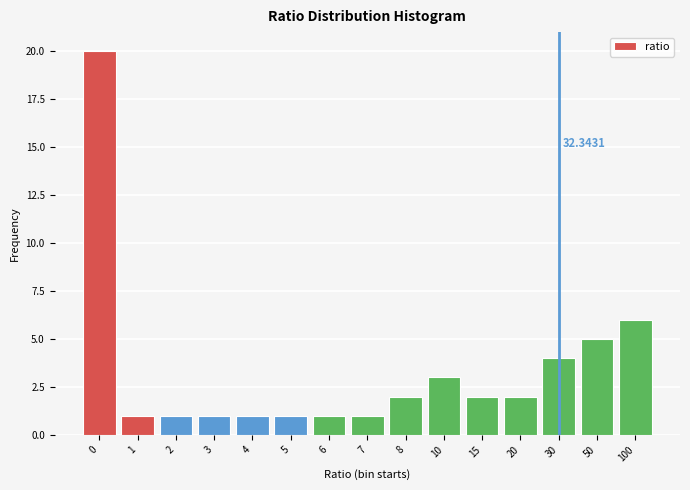

What is the ratio of the value at 30 to the value at 8?

2.0